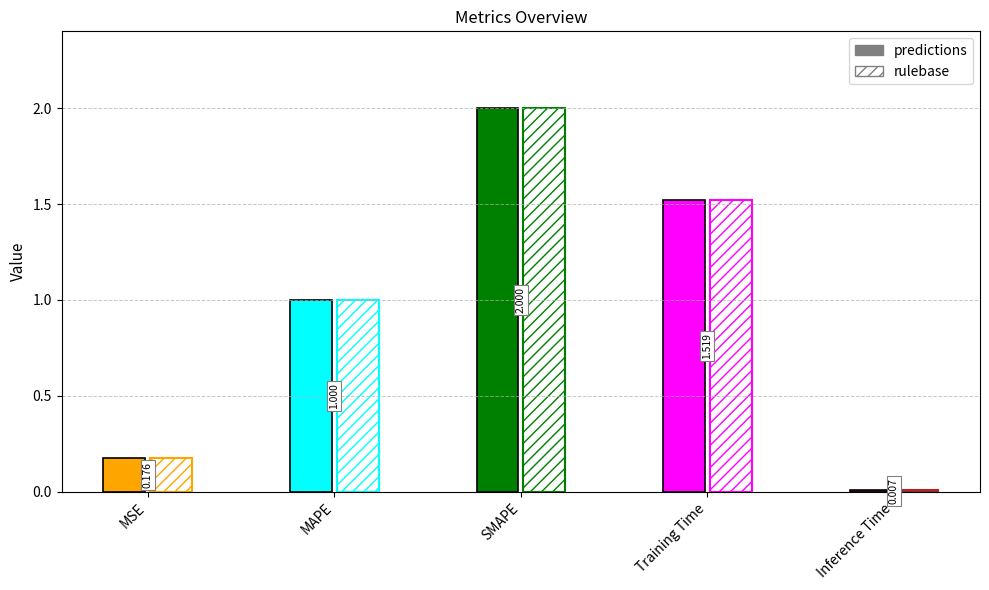

Reading right to left, extract all data points from this chart.

Inference Time=0.0	Training Time=1.5	SMAPE=2.0	MAPE=1.0	MSE=0.2